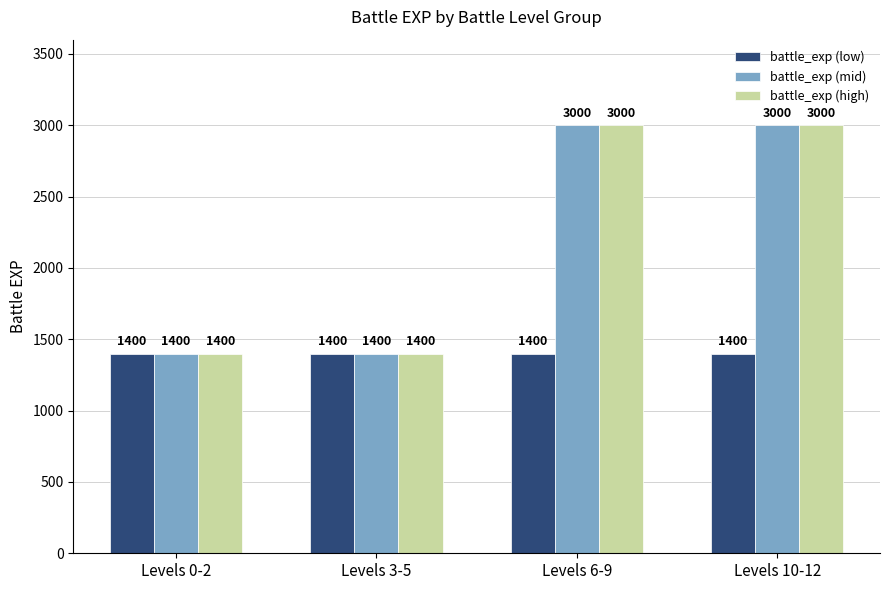

What are all the series names shown in the legend?

battle_exp (low), battle_exp (mid), battle_exp (high)